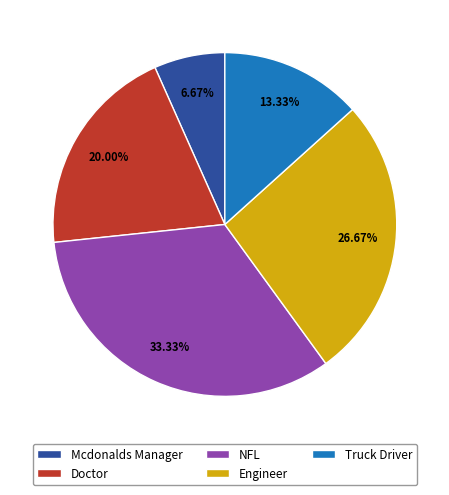

Which slice is the largest?

NFL